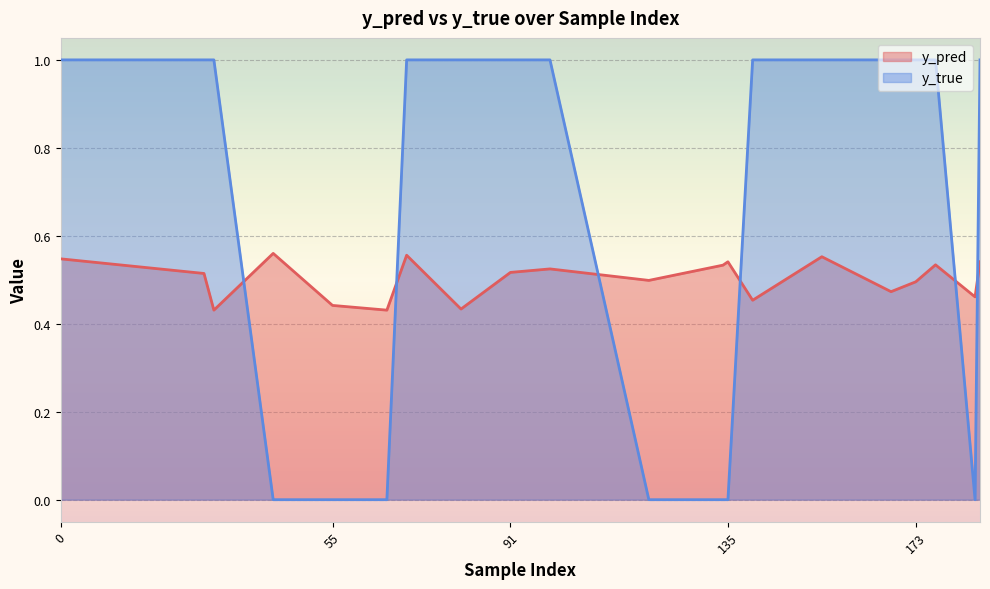

What is the total value across all series at 55?

0.4